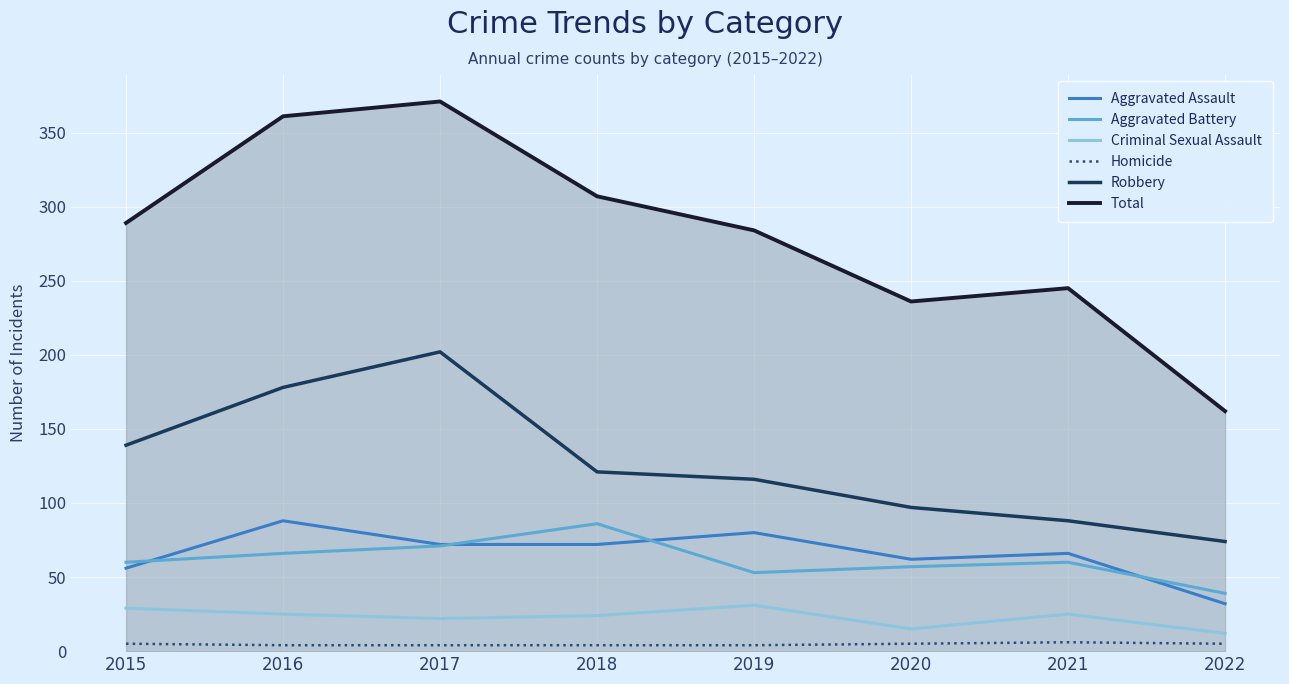

Which series has the widest spread of values?

Total